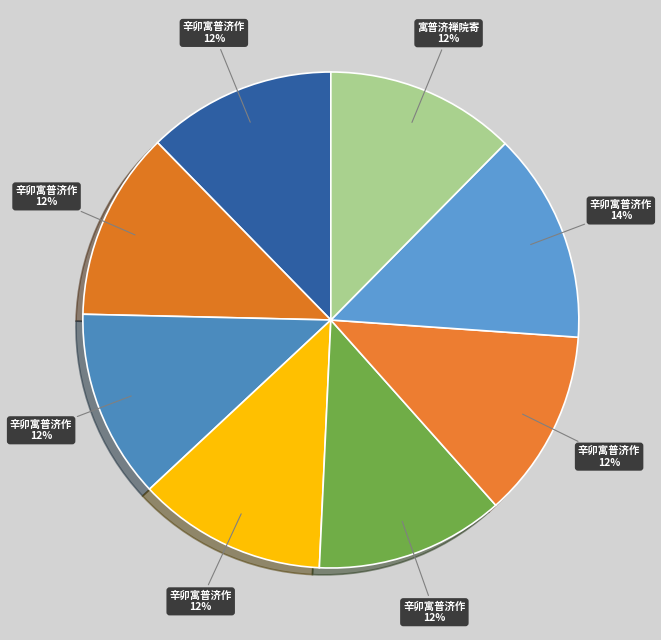

How many segments does this pie chart have?

8